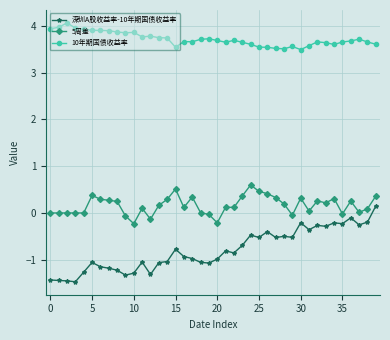

Which series has the largest total across all categories?

10年期国债收益率